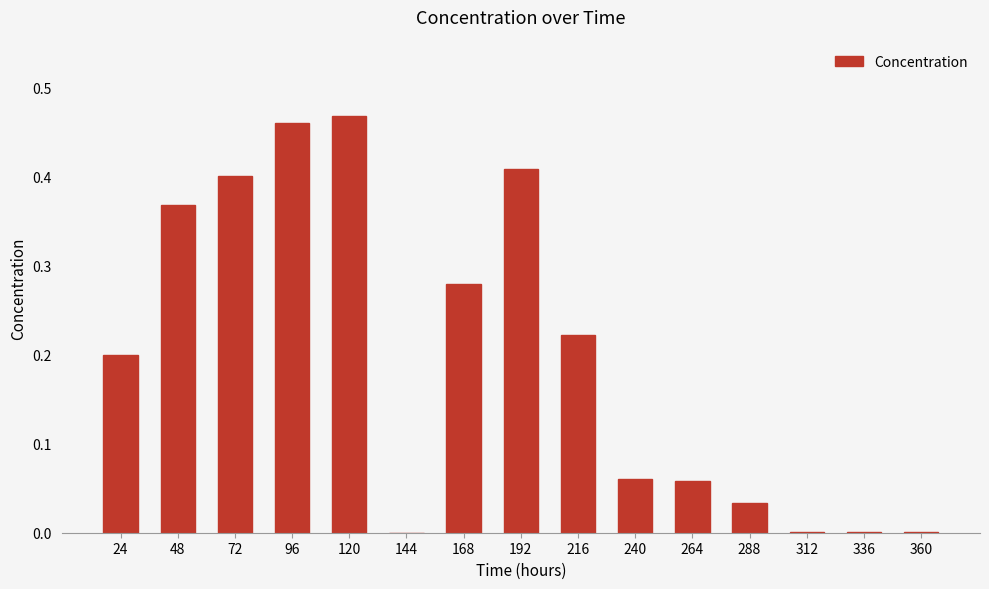

What is the sum of all values?

3.0